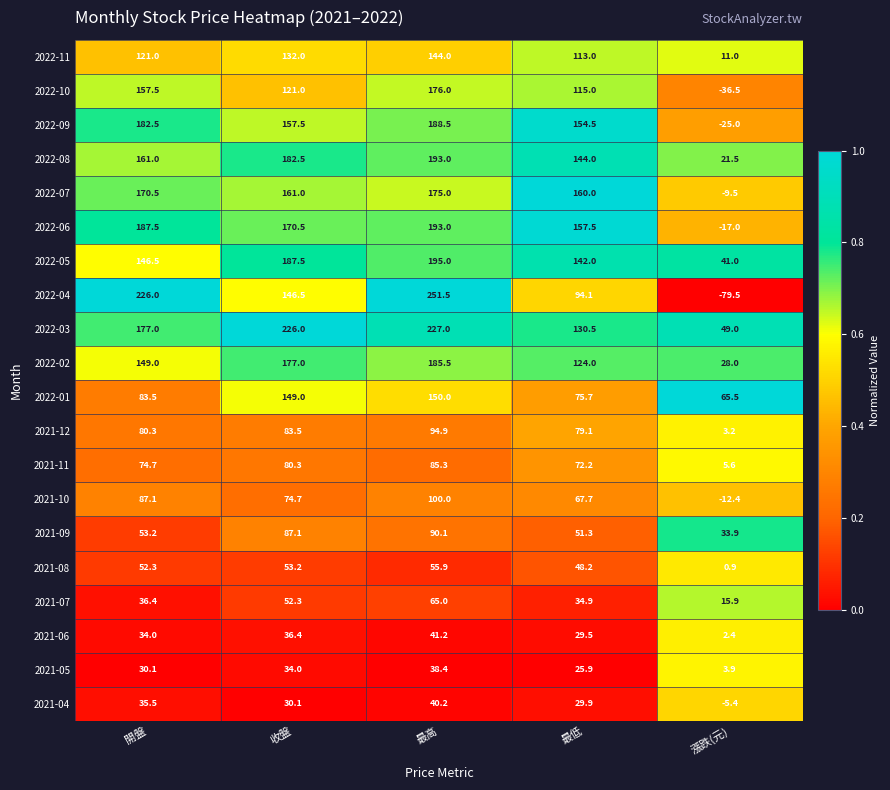

What value does the 2022-06 series have at 最高?

193.0